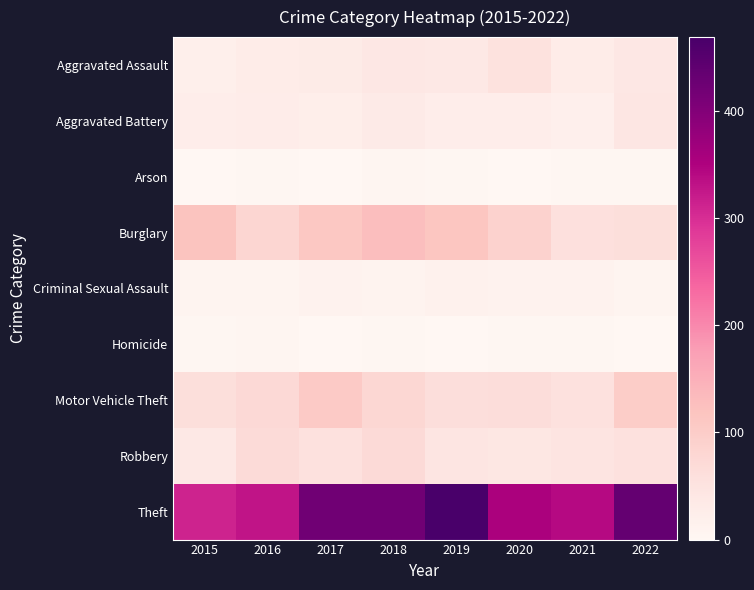

At 2016, list the series in order from smallest to largest.

Arson, Homicide, Criminal Sexual Assault, Aggravated Battery, Aggravated Assault, Robbery, Motor Vehicle Theft, Burglary, Theft